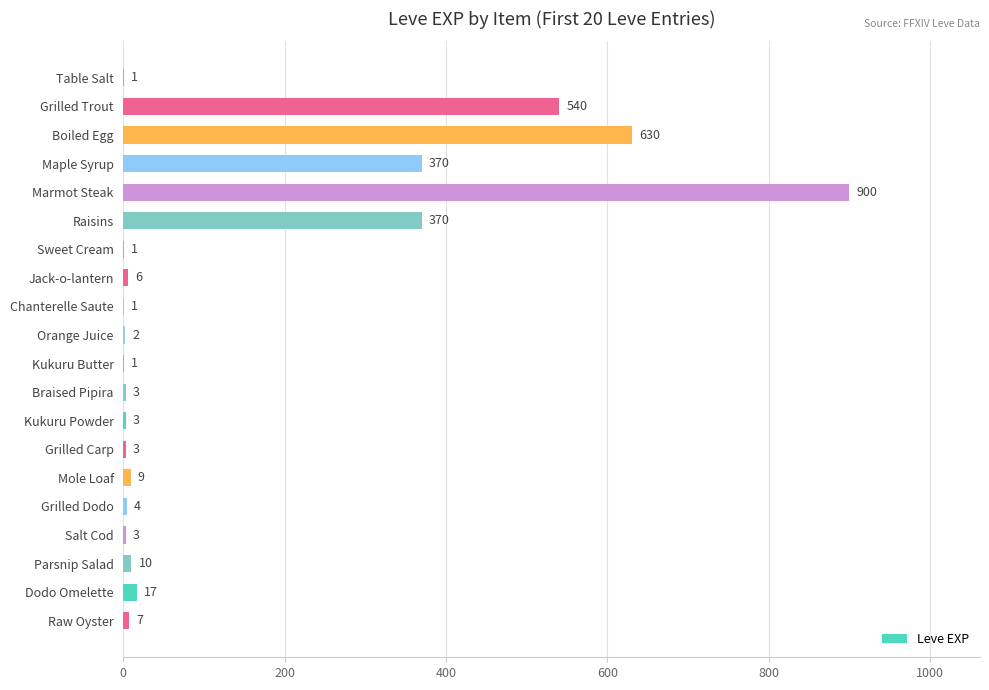

Between Dodo Omelette and Raw Oyster, which is larger?

Dodo Omelette